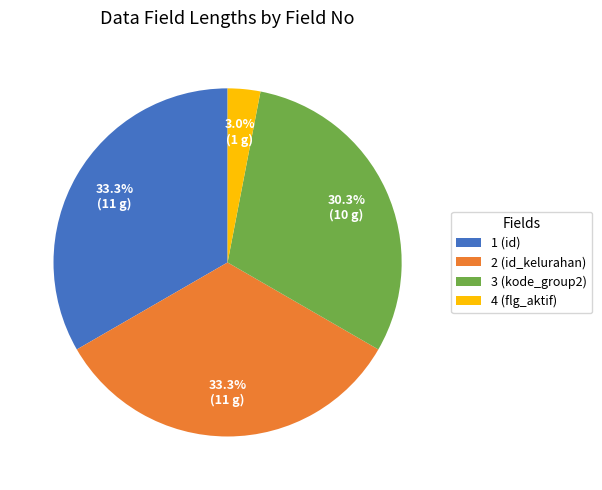

Between 2 (id_kelurahan) and 3 (kode_group2), which is larger?

2 (id_kelurahan)